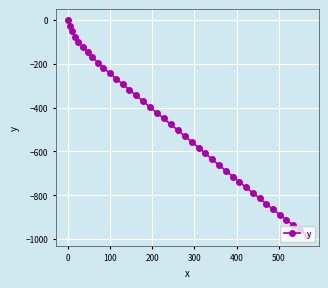

What is the value of the 14th point from the left?

-319.1